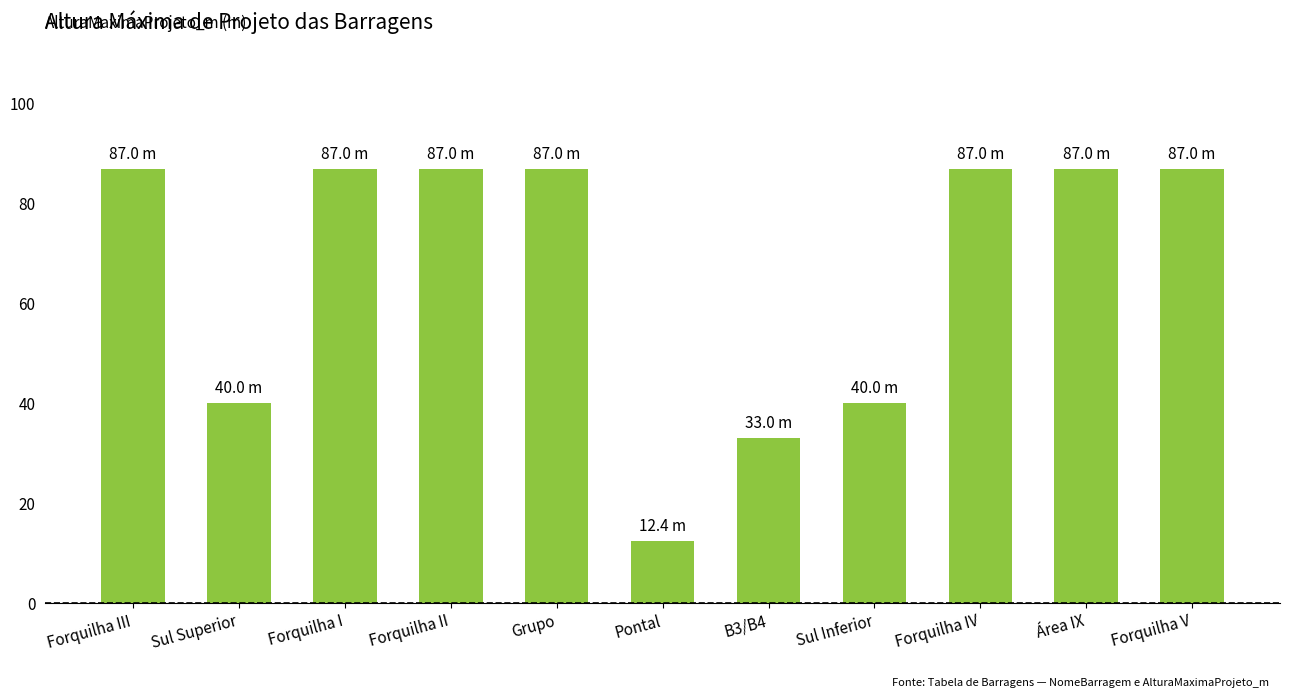

What is the value of the 4th bar from the left?

87.0